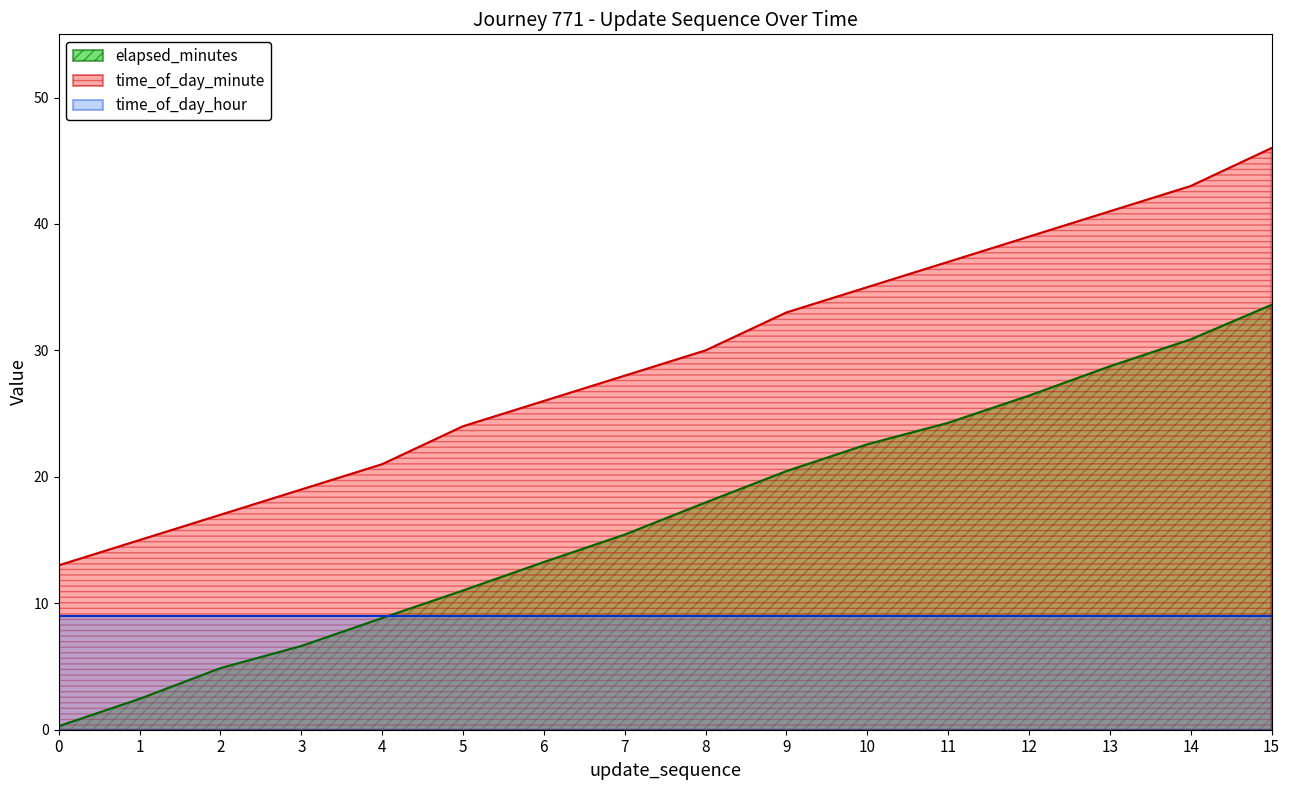

Does the chart display data point markers on the line(s)?

No